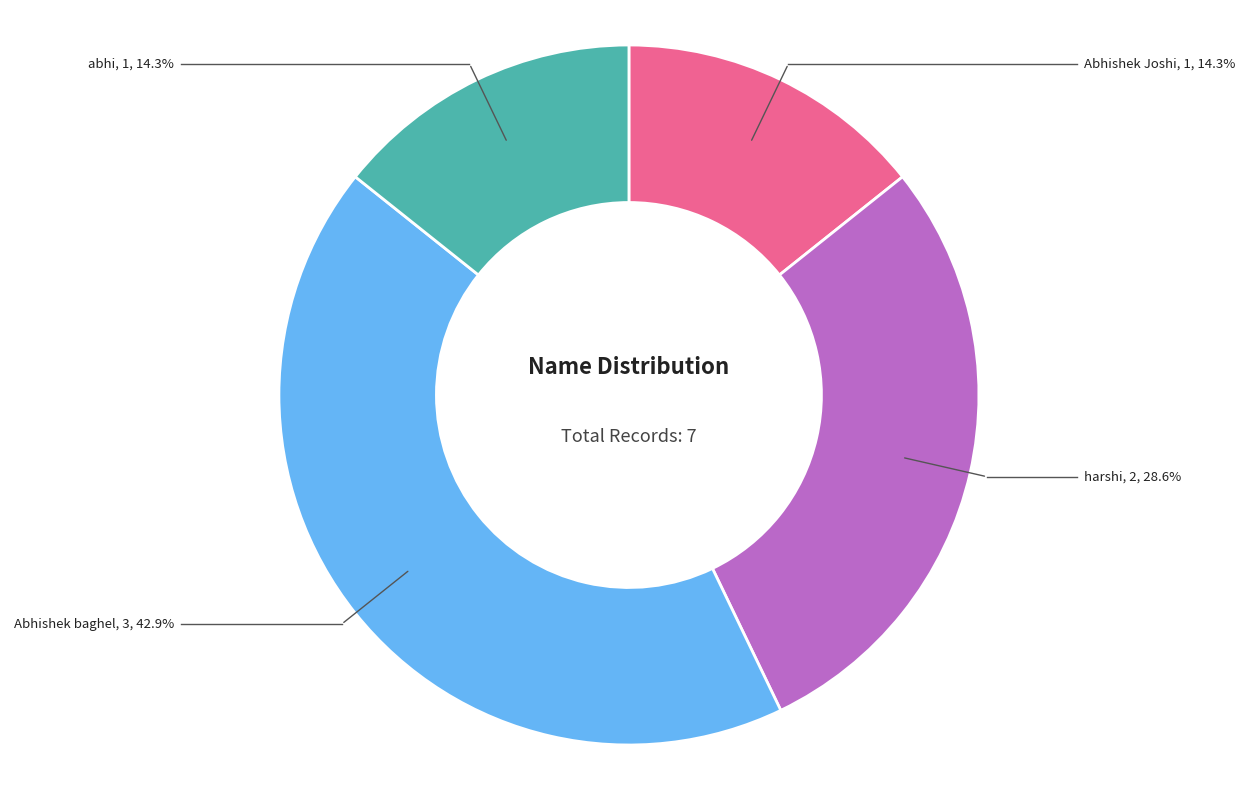

Approximately how many times larger is the value at abhi compared to harshi?

0.5